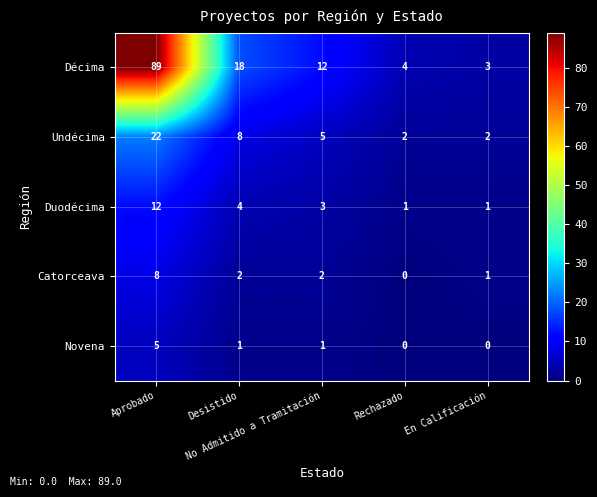

At which category is the sum across all series the highest?

Aprobado